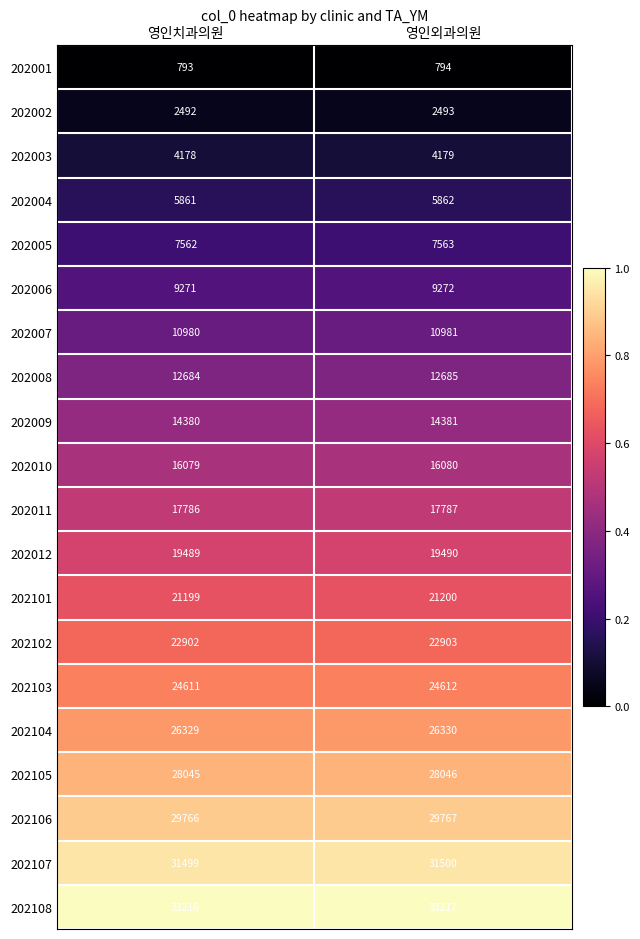

At which category is the sum across all series the highest?

영인외과의원